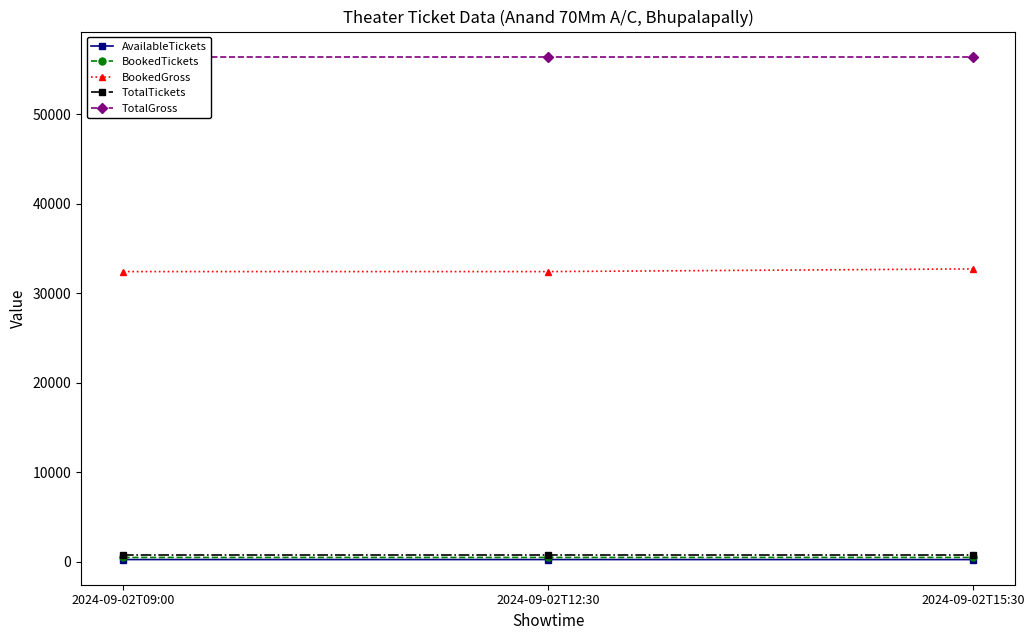

Reading left to right, transcribe all the data shown in this chart.

AvailableTickets: 2024-09-02T09:00=240	2024-09-02T12:30=240	2024-09-02T15:30=237
BookedTickets: 2024-09-02T09:00=476	2024-09-02T12:30=476	2024-09-02T15:30=479
BookedGross: 2024-09-02T09:00=32400	2024-09-02T12:30=32400	2024-09-02T15:30=32700
TotalTickets: 2024-09-02T09:00=716	2024-09-02T12:30=716	2024-09-02T15:30=716
TotalGross: 2024-09-02T09:00=56400	2024-09-02T12:30=56400	2024-09-02T15:30=56400